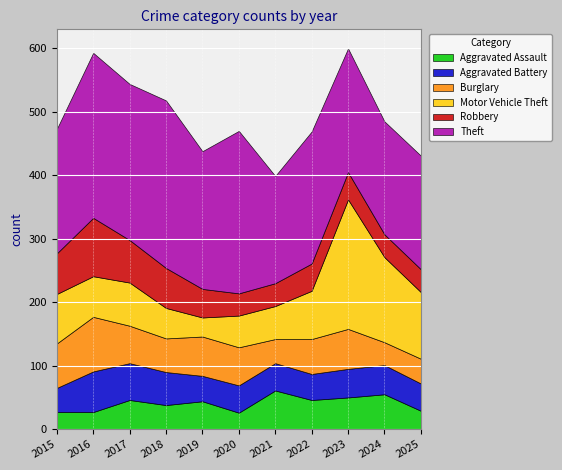

At which label is Motor Vehicle Theft closest to 117?

2025